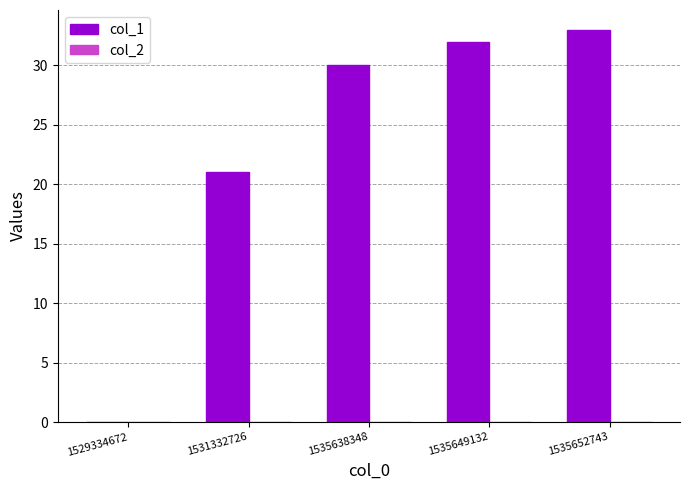

Reading left to right, transcribe all the data shown in this chart.

1529334672=0	1531332726=21	1535638348=30	1535649132=32	1535652743=33